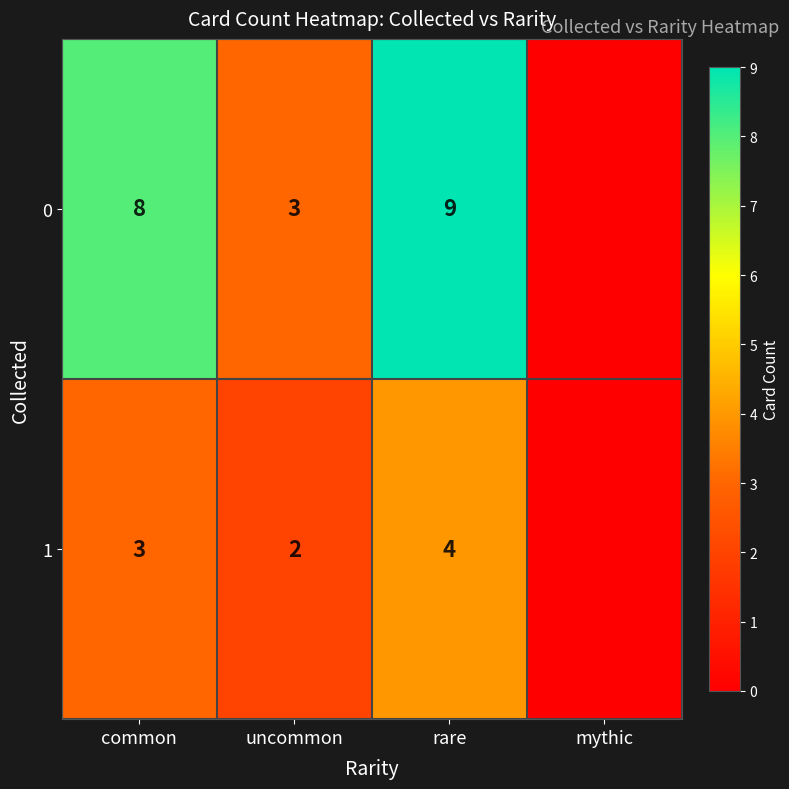

The value of 0 at uncommon is 3. True or false?

True